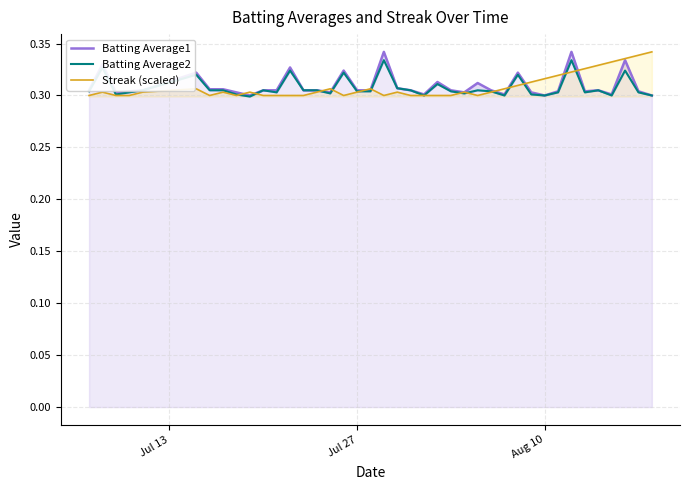

Is the value of Batting Average1 at 24 greater than the value of Batting Average2 at 20?

No